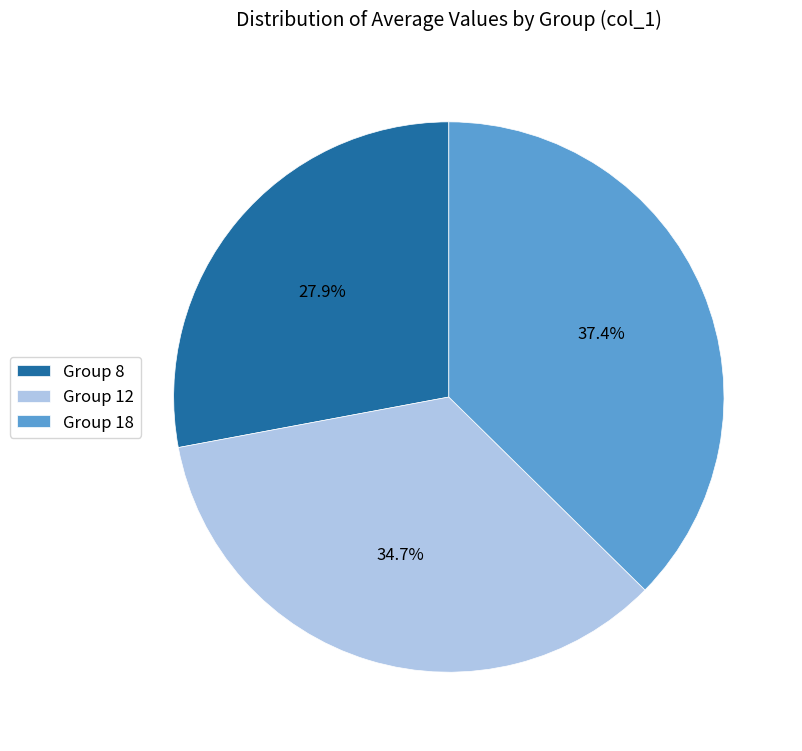

Rank the categories by value from highest to lowest.

Group 18, Group 12, Group 8